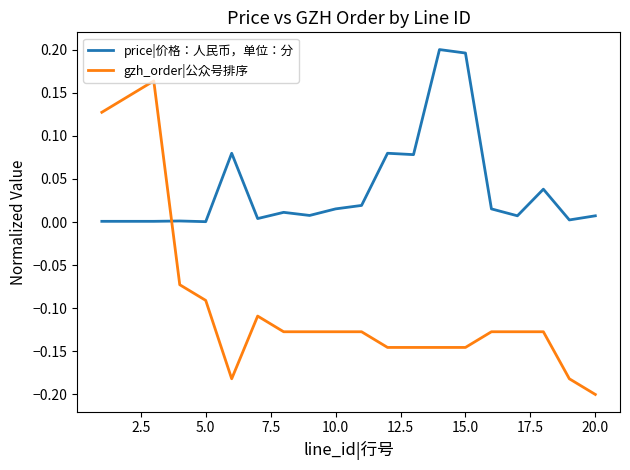

How many intersections are there between gzh_order|公众号排序 and price|价格：人民币，单位：分?

1